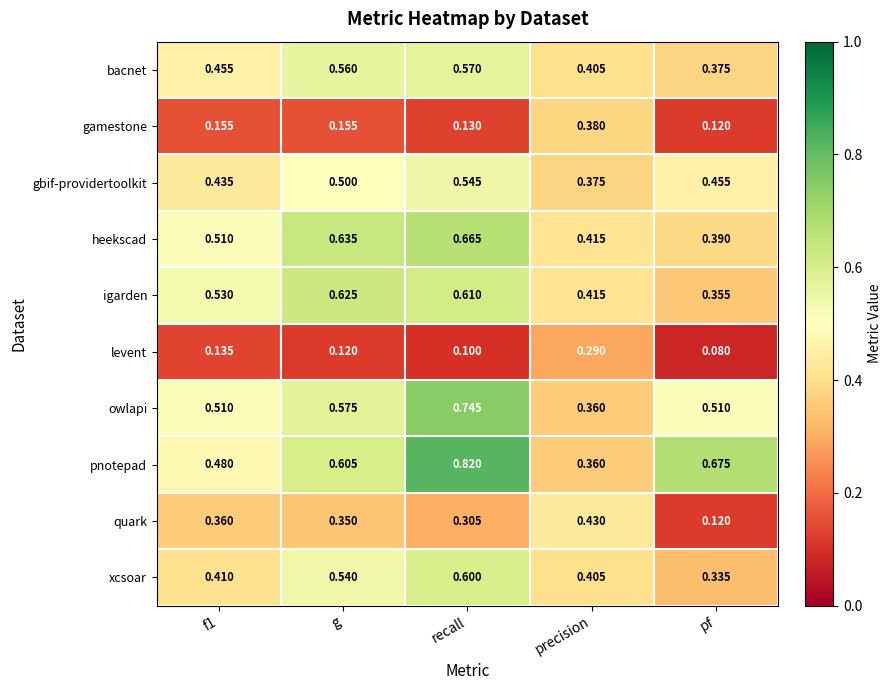

Where is pnotepad nearest to the value 0?

precision